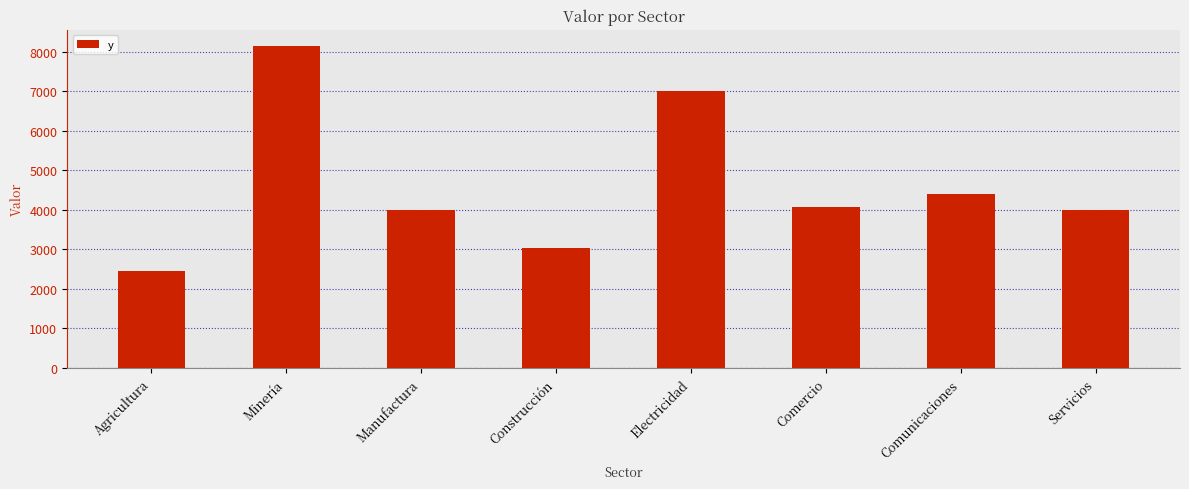

What is the ratio of the value at Servicios to the value at Agricultura?

1.6